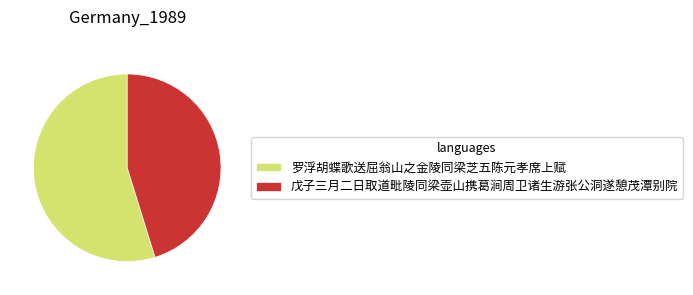

Combined, do 戊子三月二日取道毗陵同梁壶山携葛涧周卫诸生游张公洞遂憩茂潭别院 and 罗浮胡蝶歌送屈翁山之金陵同梁芝五陈元孝席上赋 account for over 50%?

Yes